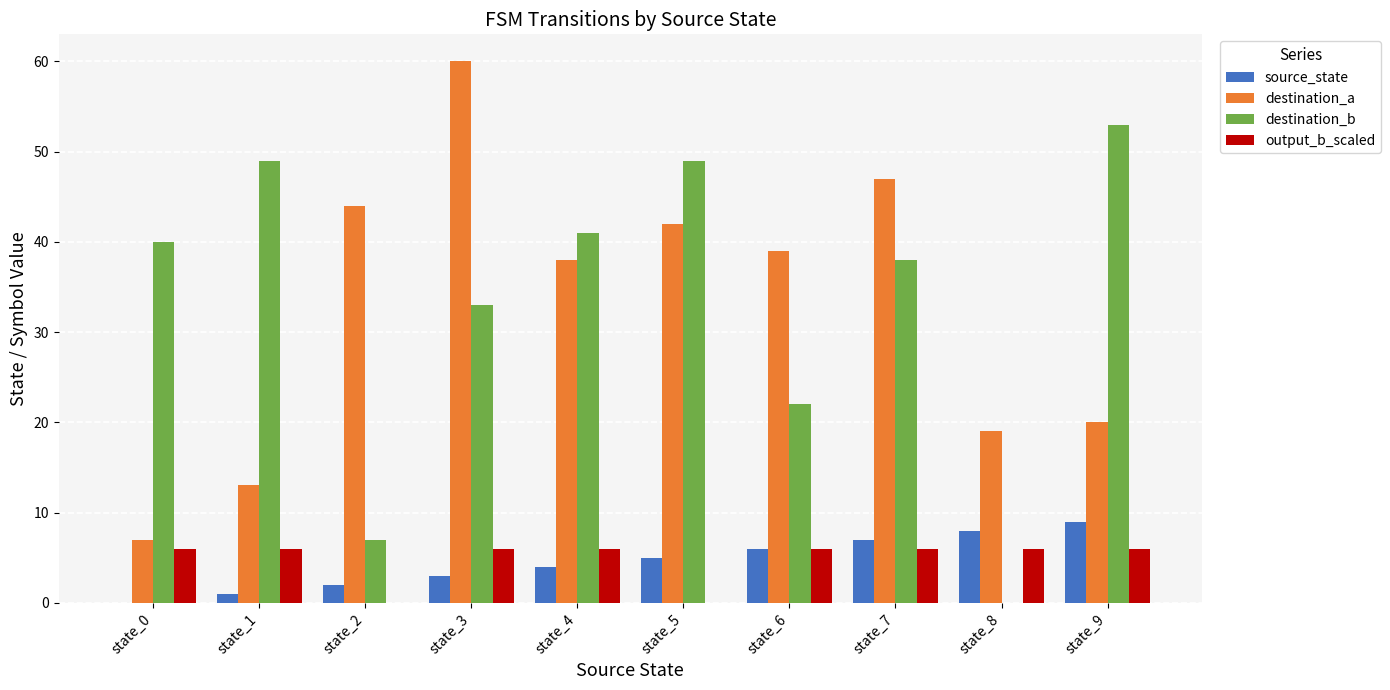

Between state_2 and state_7, which series saw the biggest shift?

destination_b